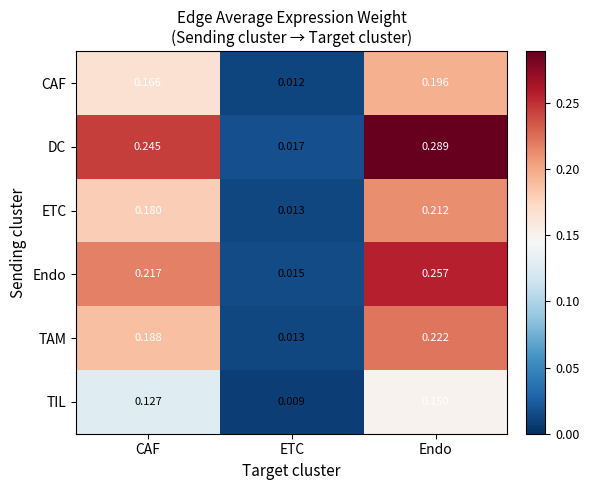

Which series has the widest spread of values?

DC